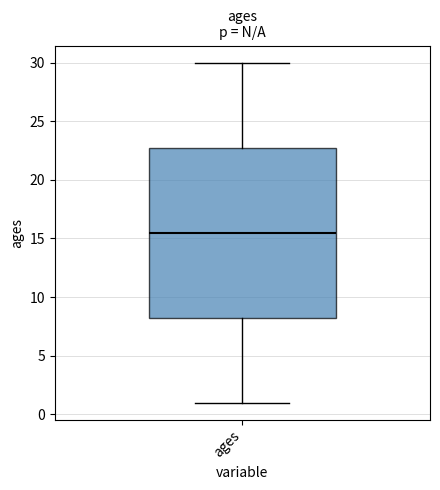

Transcribe this box plot: give where the median line is, the range the box spans, and where the two whiskers end, as read against the y-axis. The values are not printed on the chart, so give them approximately, as read against the axis.

median 15.5, box 8.5 to 23.0, whiskers 1.0 to 30.0